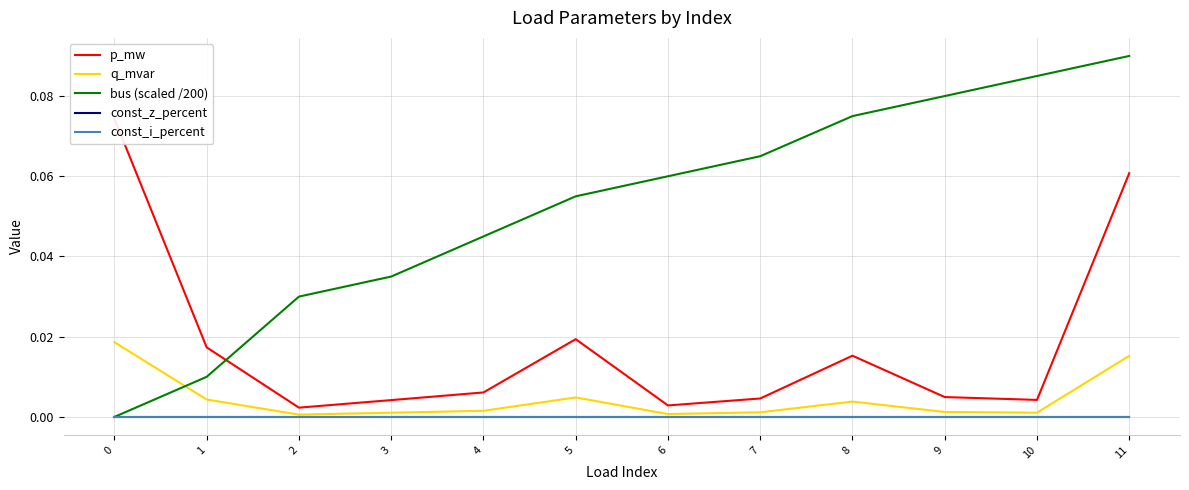

Reading left to right, list all the values displayed in this chart.

p_mw: 0=0.1	1=0.0	2=0.0	3=0.0	4=0.0	5=0.0	6=0.0	7=0.0	8=0.0	9=0.0	10=0.0	11=0.1
q_mvar: 0=0.0	1=0.0	2=0.0	3=0.0	4=0.0	5=0.0	6=0.0	7=0.0	8=0.0	9=0.0	10=0.0	11=0.0
bus (scaled /200): 0=0.0	1=0.0	2=0.0	3=0.0	4=0.0	5=0.1	6=0.1	7=0.1	8=0.1	9=0.1	10=0.1	11=0.1
const_z_percent: 0=0.0	1=0.0	2=0.0	3=0.0	4=0.0	5=0.0	6=0.0	7=0.0	8=0.0	9=0.0	10=0.0	11=0.0
const_i_percent: 0=0.0	1=0.0	2=0.0	3=0.0	4=0.0	5=0.0	6=0.0	7=0.0	8=0.0	9=0.0	10=0.0	11=0.0